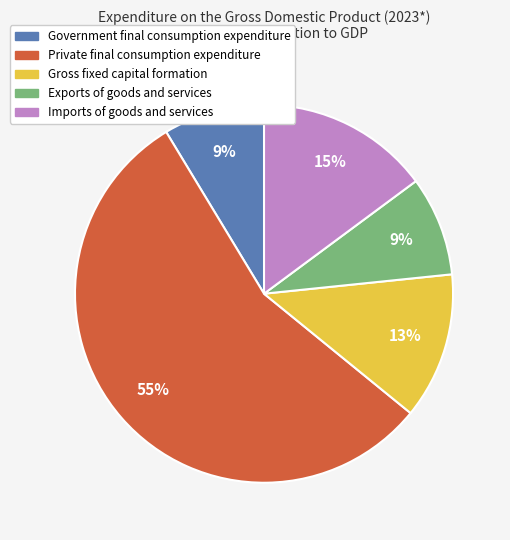

To the nearest percent, what is the average slice percentage?

20%